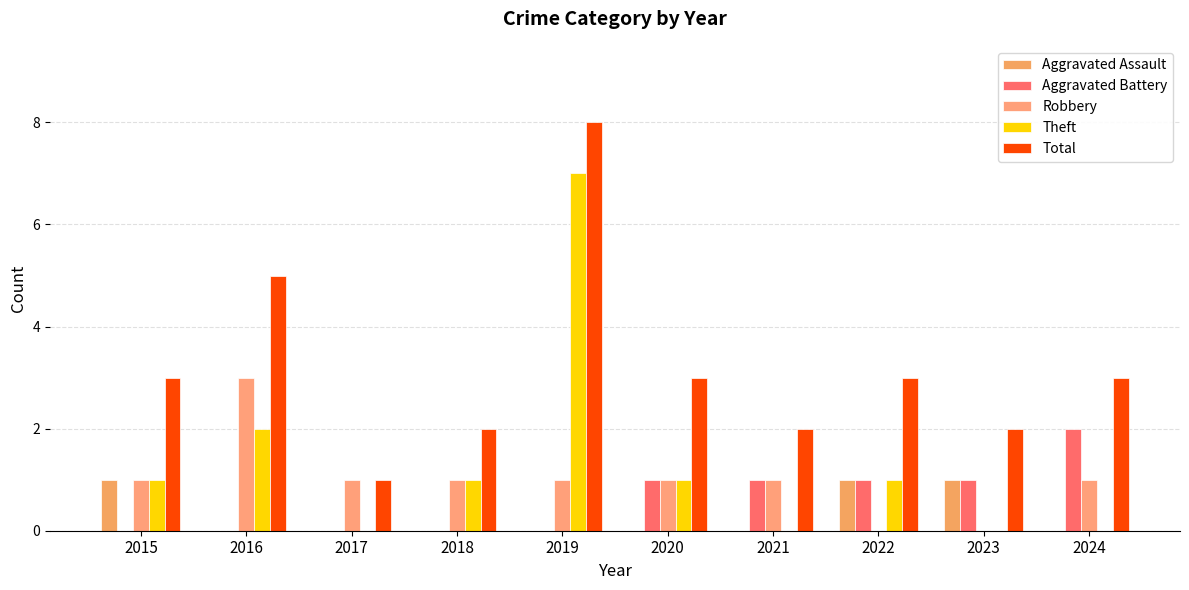

What is the sum of the Theft values at 2024 and 2019?

7